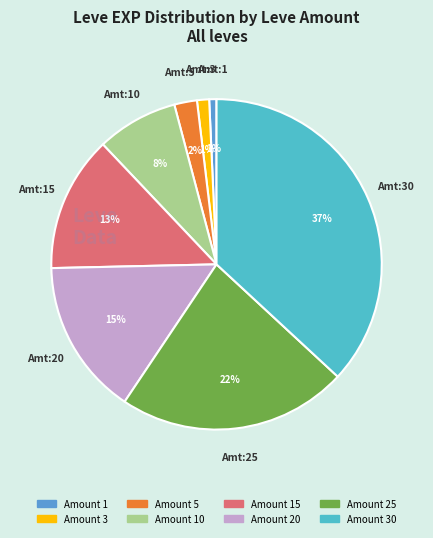

How many slices are in this pie chart?

8